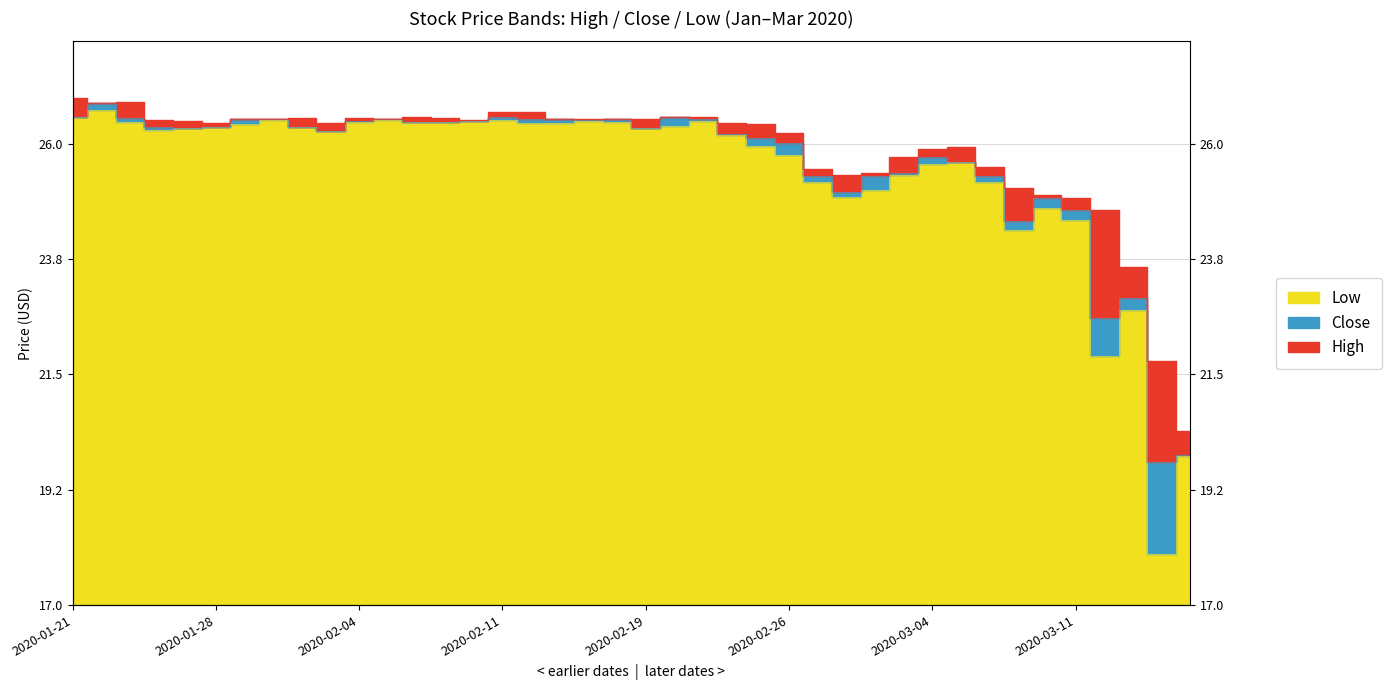

List the labels in order of Low value, largest first.

2020-01-22, 2020-01-21, 2020-02-05, 2020-02-11, 2020-01-30, 2020-02-14, 2020-02-21, 2020-02-10, 2020-01-23, 2020-02-04, 2020-02-06, 2020-02-18, 2020-02-07, 2020-02-12, 2020-02-13, 2020-01-29, 2020-02-20, 2020-01-28, 2020-01-31, 2020-01-27, 2020-02-19, 2020-01-24, 2020-02-03, 2020-02-24, 2020-02-25, 2020-02-26, 2020-03-05, 2020-03-04, 2020-03-03, 2020-03-06, 2020-02-27, 2020-03-02, 2020-02-28, 2020-03-10, 2020-03-11, 2020-03-09, 2020-03-13, 2020-03-12, 2020-03-17, 2020-03-16